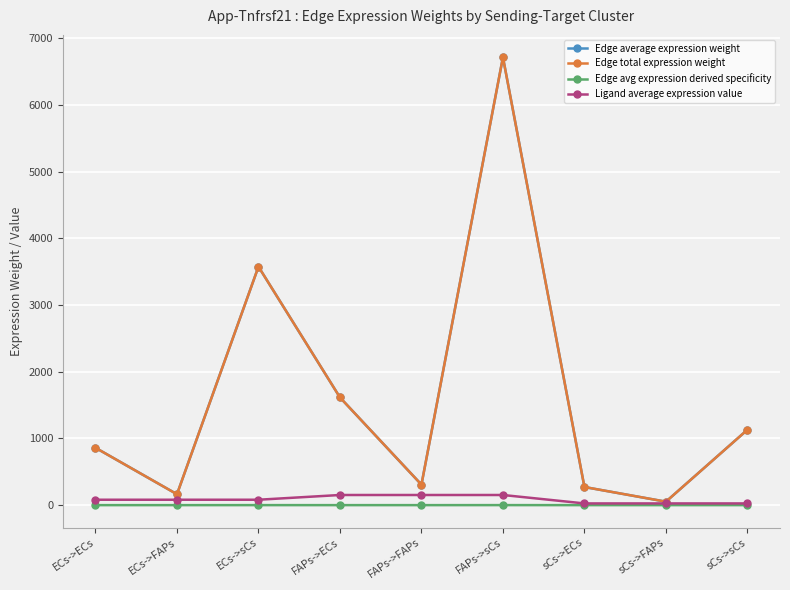

At which label does Ligand average expression value first exceed 80?

ECs->ECs